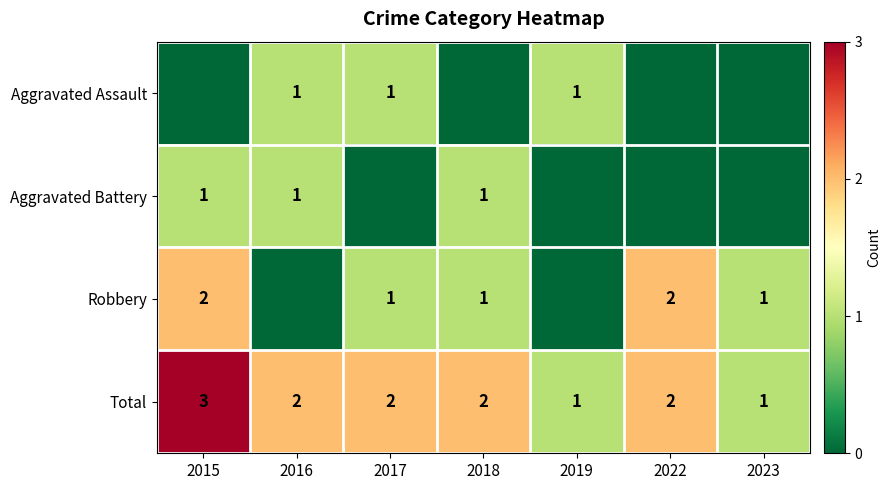

How many Total values are between 1 and 2?

6